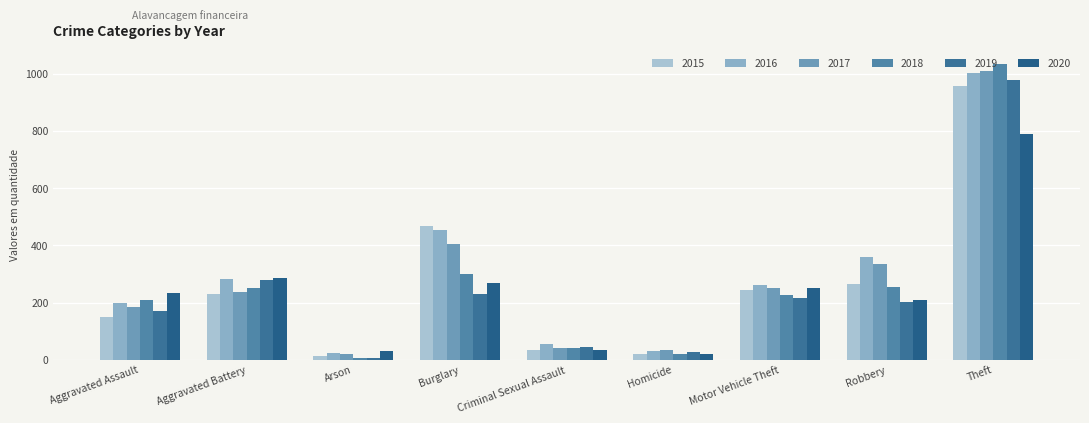

At how many categories does at least one series exceed 327?

3